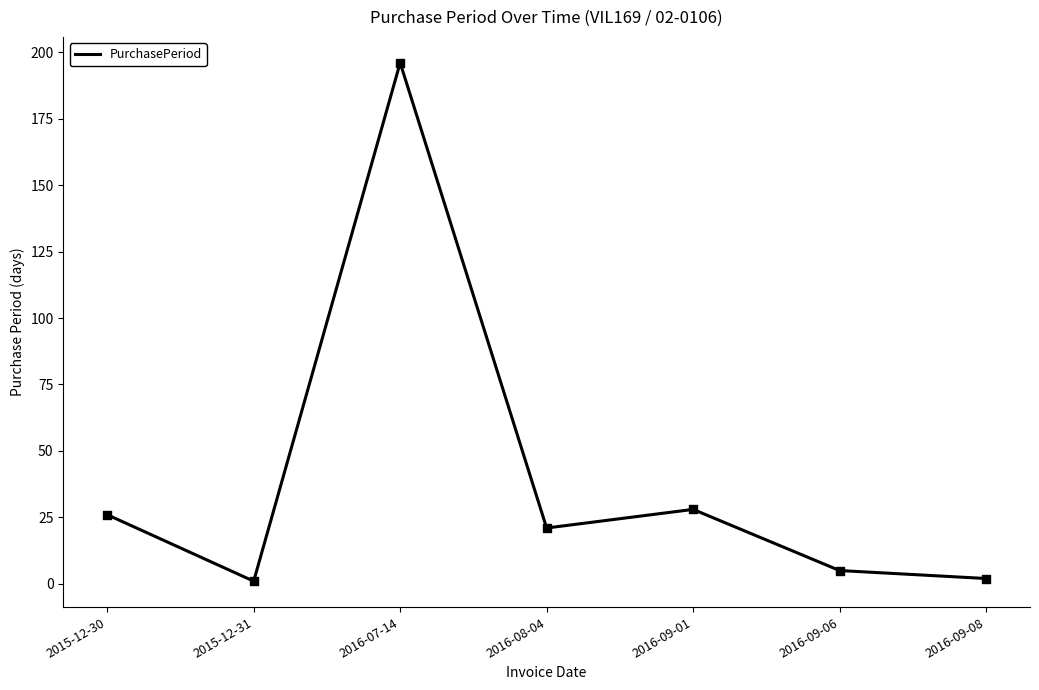

What is the ratio of the value at 2016-07-14 to the value at 2015-12-30?

7.5